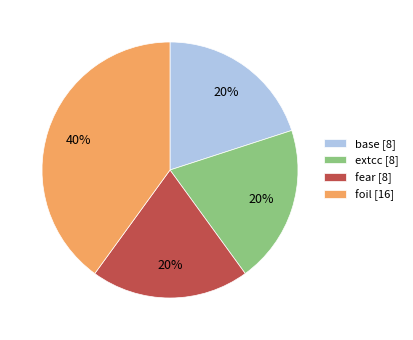

Is there any slice that represents more than half of the pie?

No